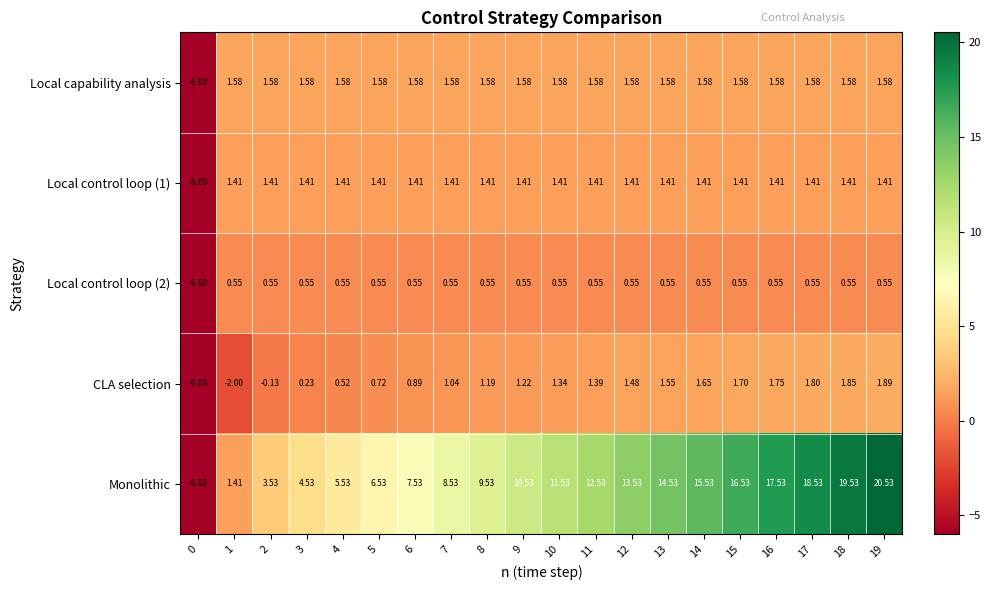

Between 15 and 19, which series saw the biggest shift?

Monolithic